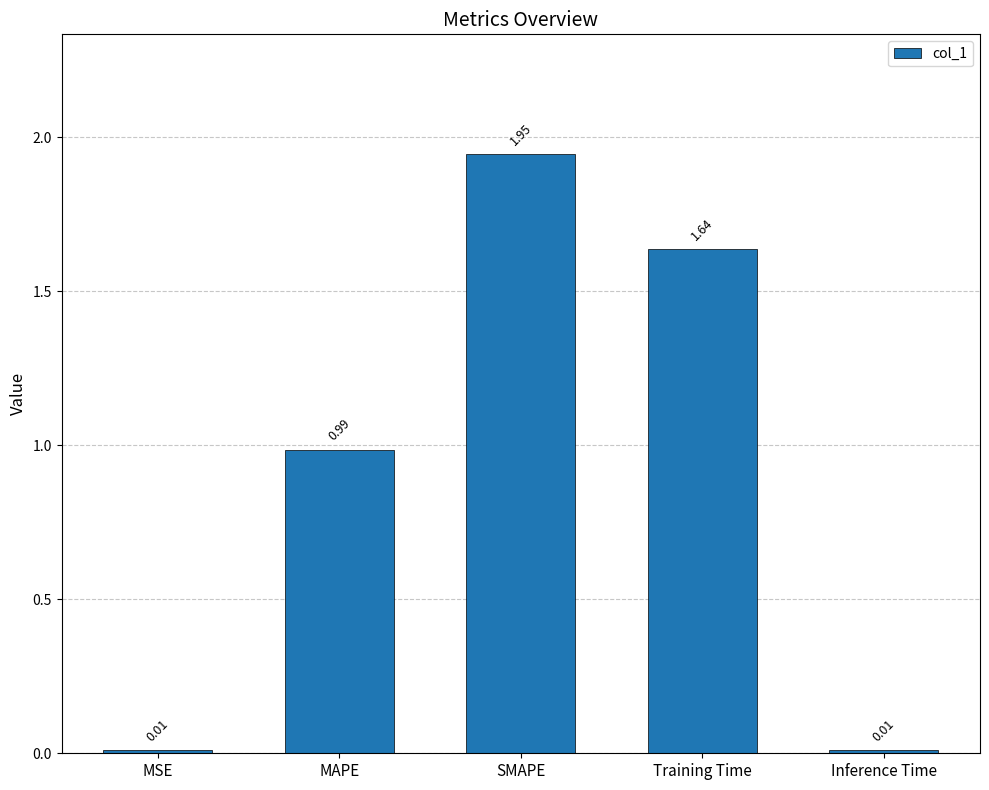

Is it true that the value at MAPE is 1.6?

False